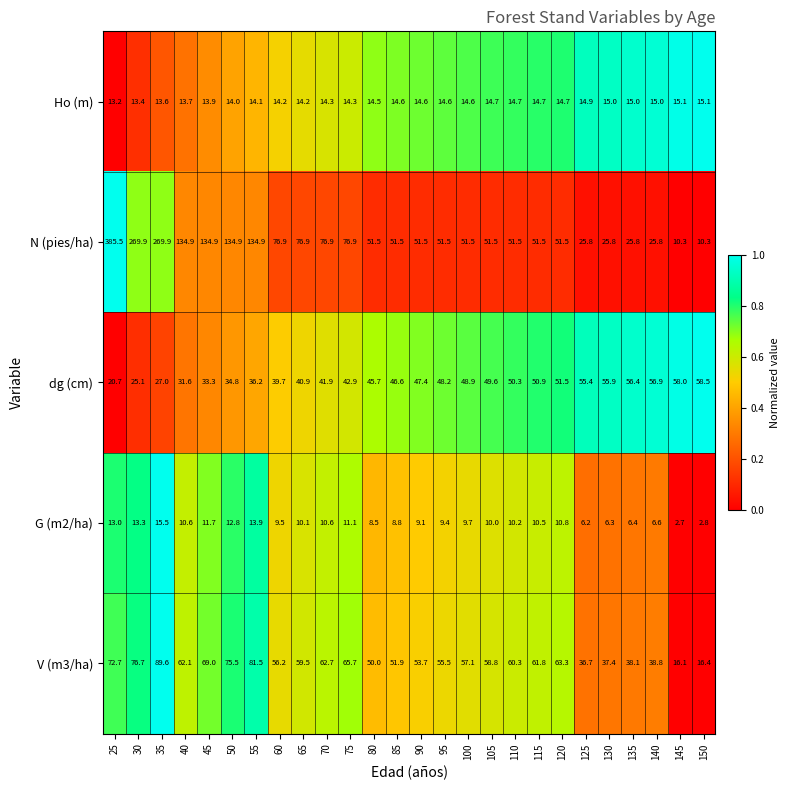

Which category has the highest value across all series?

25